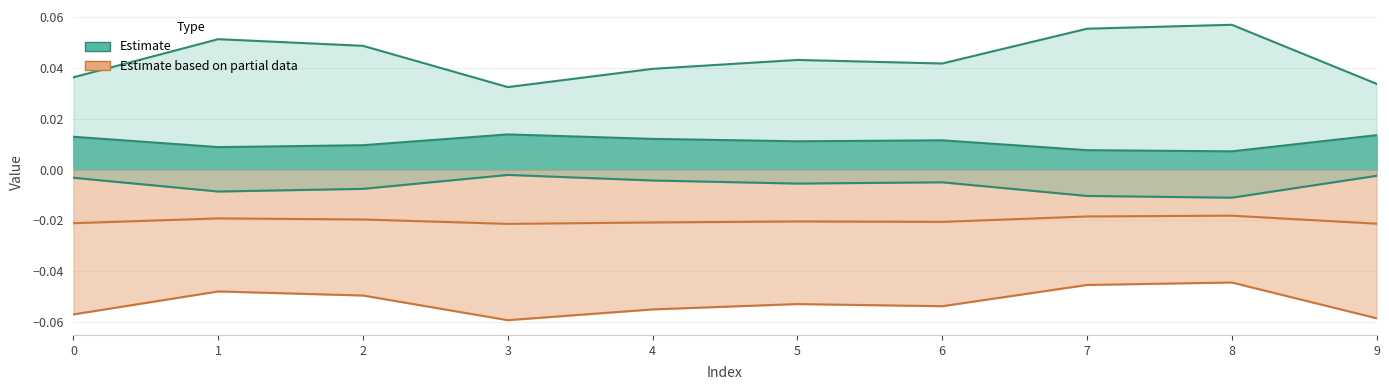

In col_8, how many points are higher than both neighbors (excluding endpoints)?

3